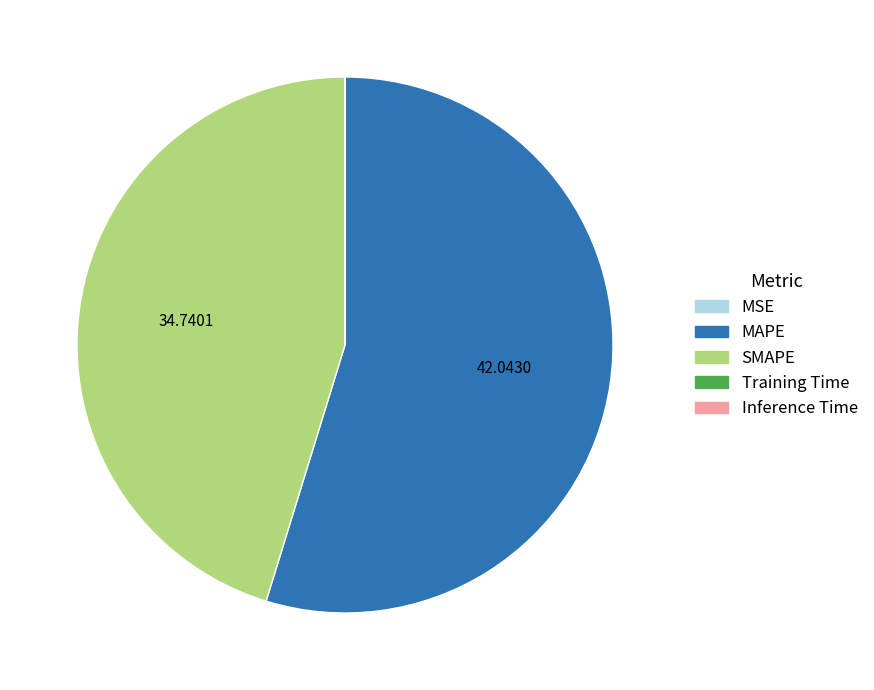

Is it true that MAPE is 64% of the pie?

False